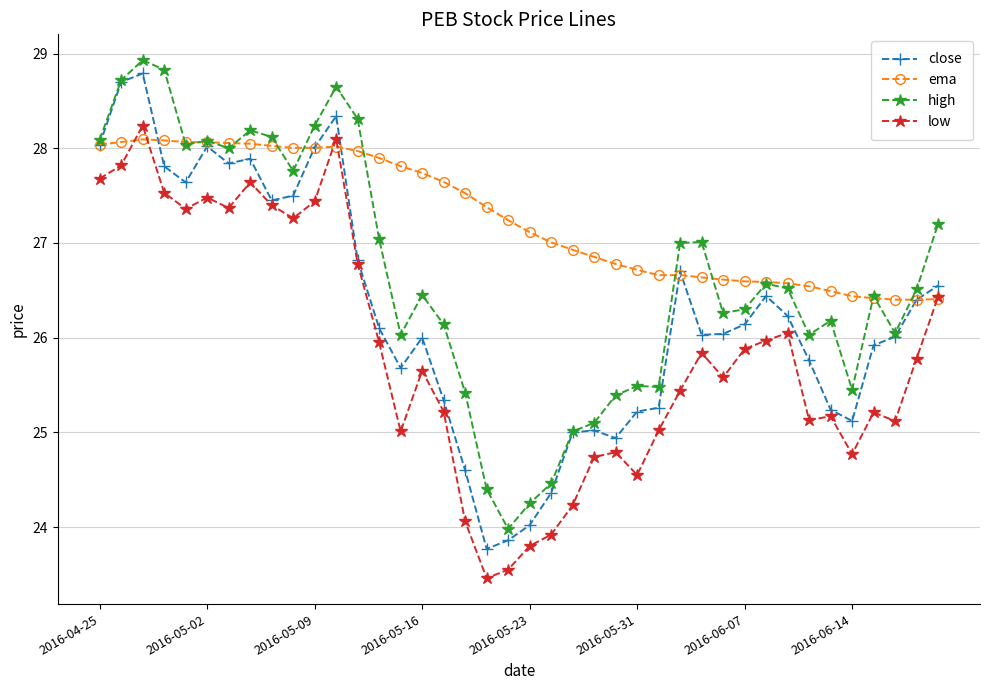

List the series in order of their overall mean, lowest first.

low, close, high, ema